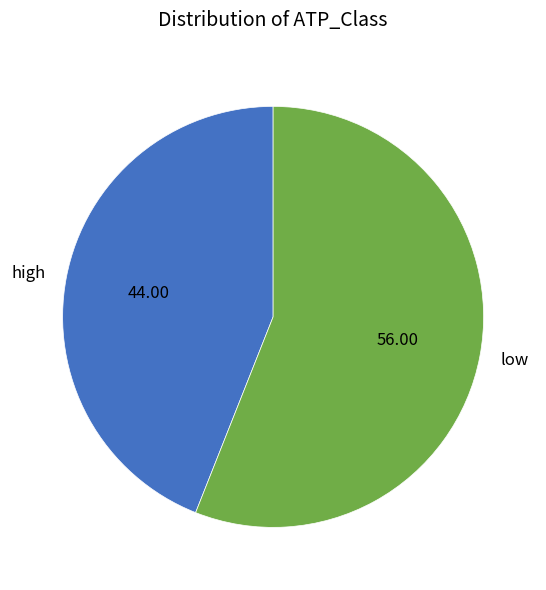

What is the ratio of the value at high to the value at low?

0.8